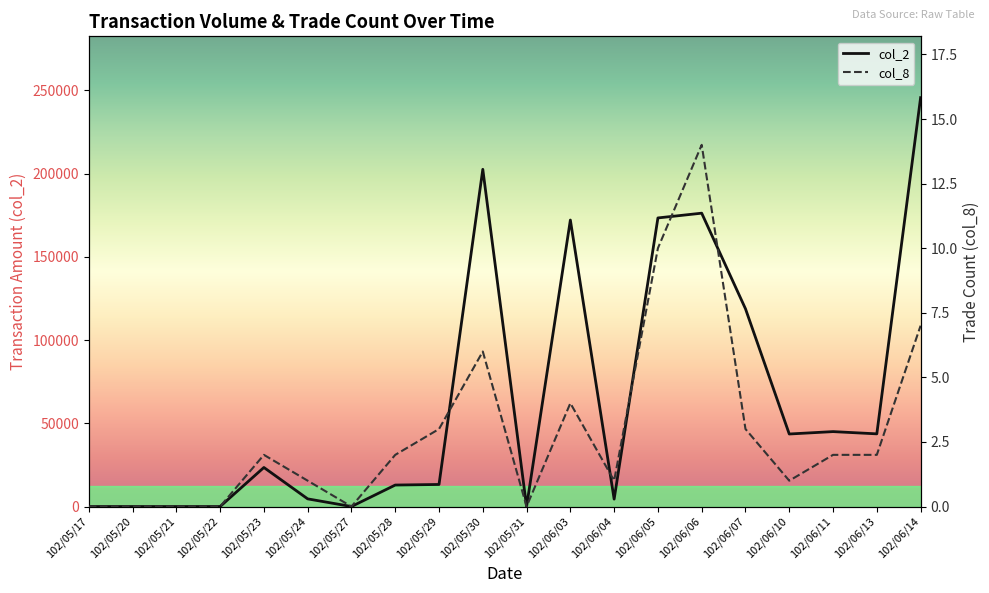

Is it true that col_8 equals 10 at 102/06/05?

True